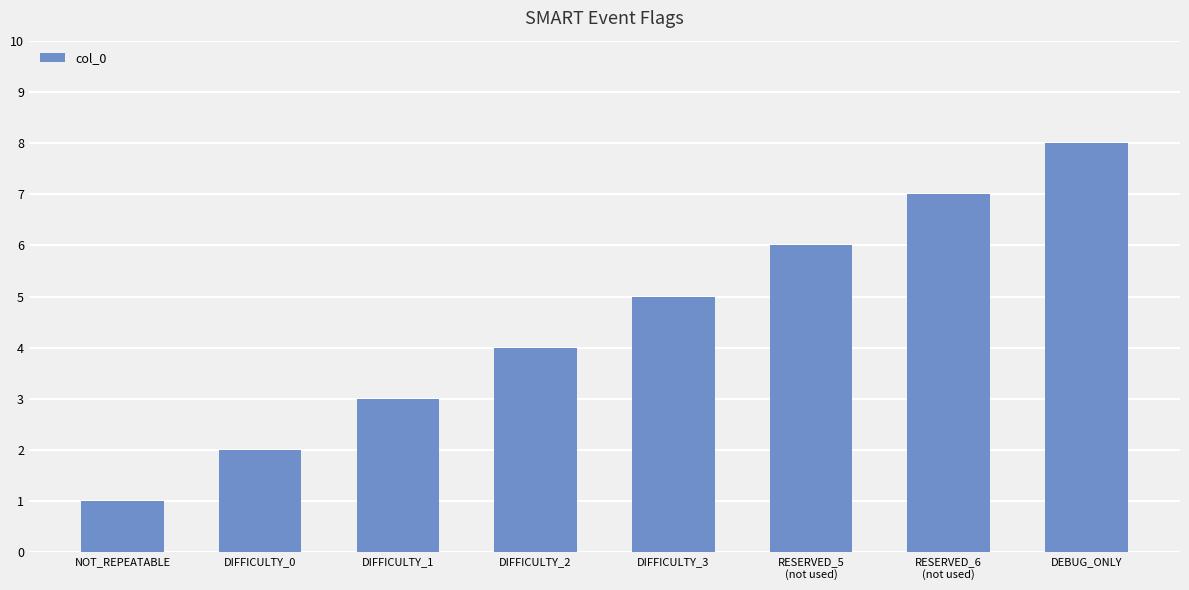

What position from the left is DEBUG_ONLY?

8